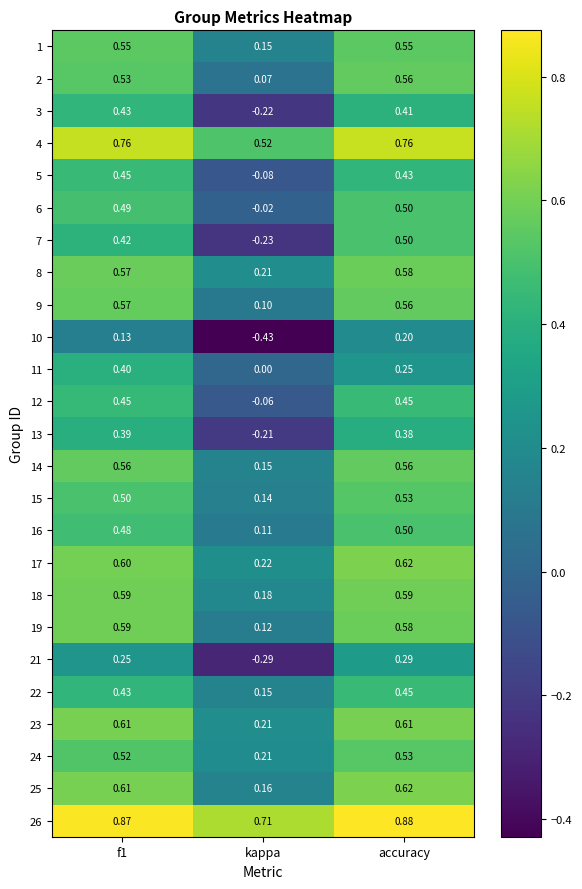

Is the value of 12 at kappa greater than the value of 8 at accuracy?

No